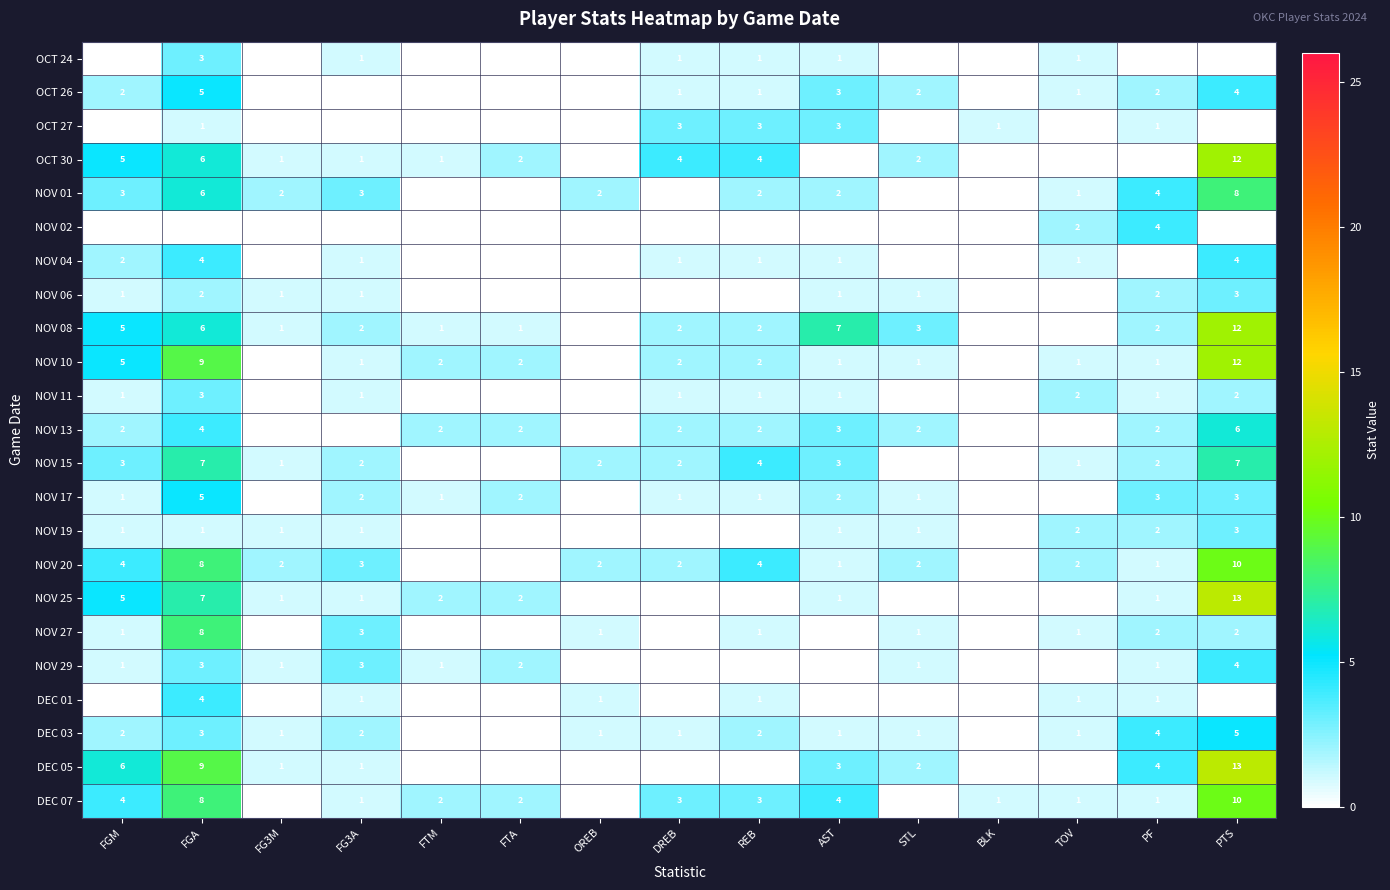

What is the greatest value displayed?

13